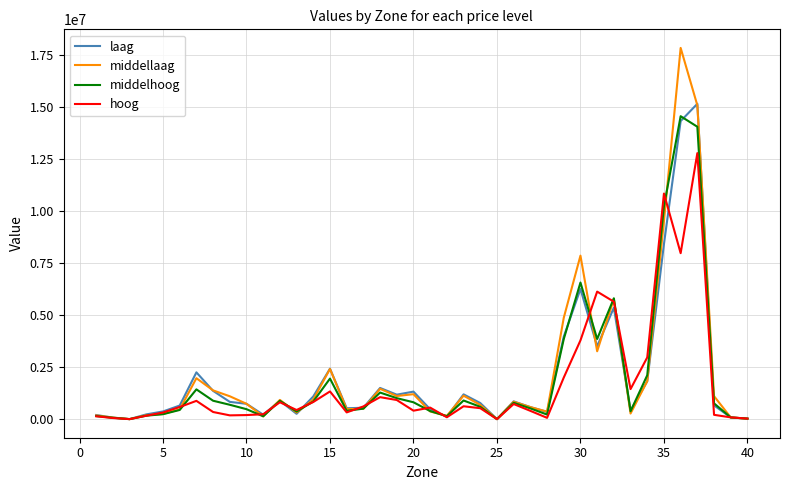

Which series has the widest spread of values?

middellaag